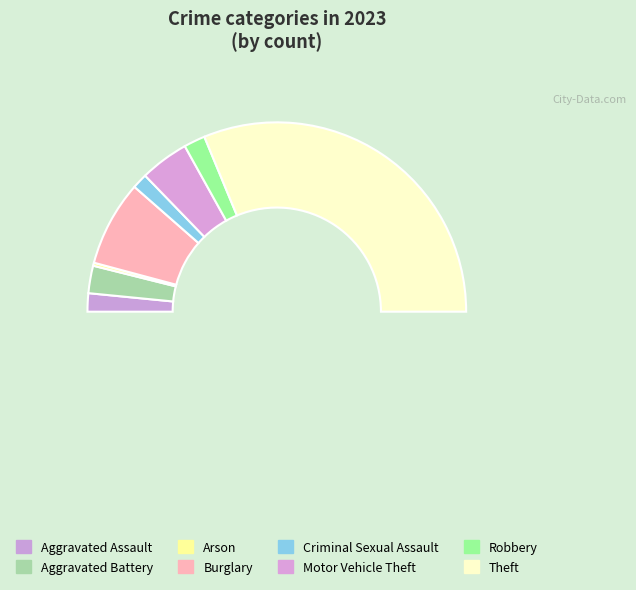

True or false: Criminal Sexual Assault accounts for 1% of the total.

False